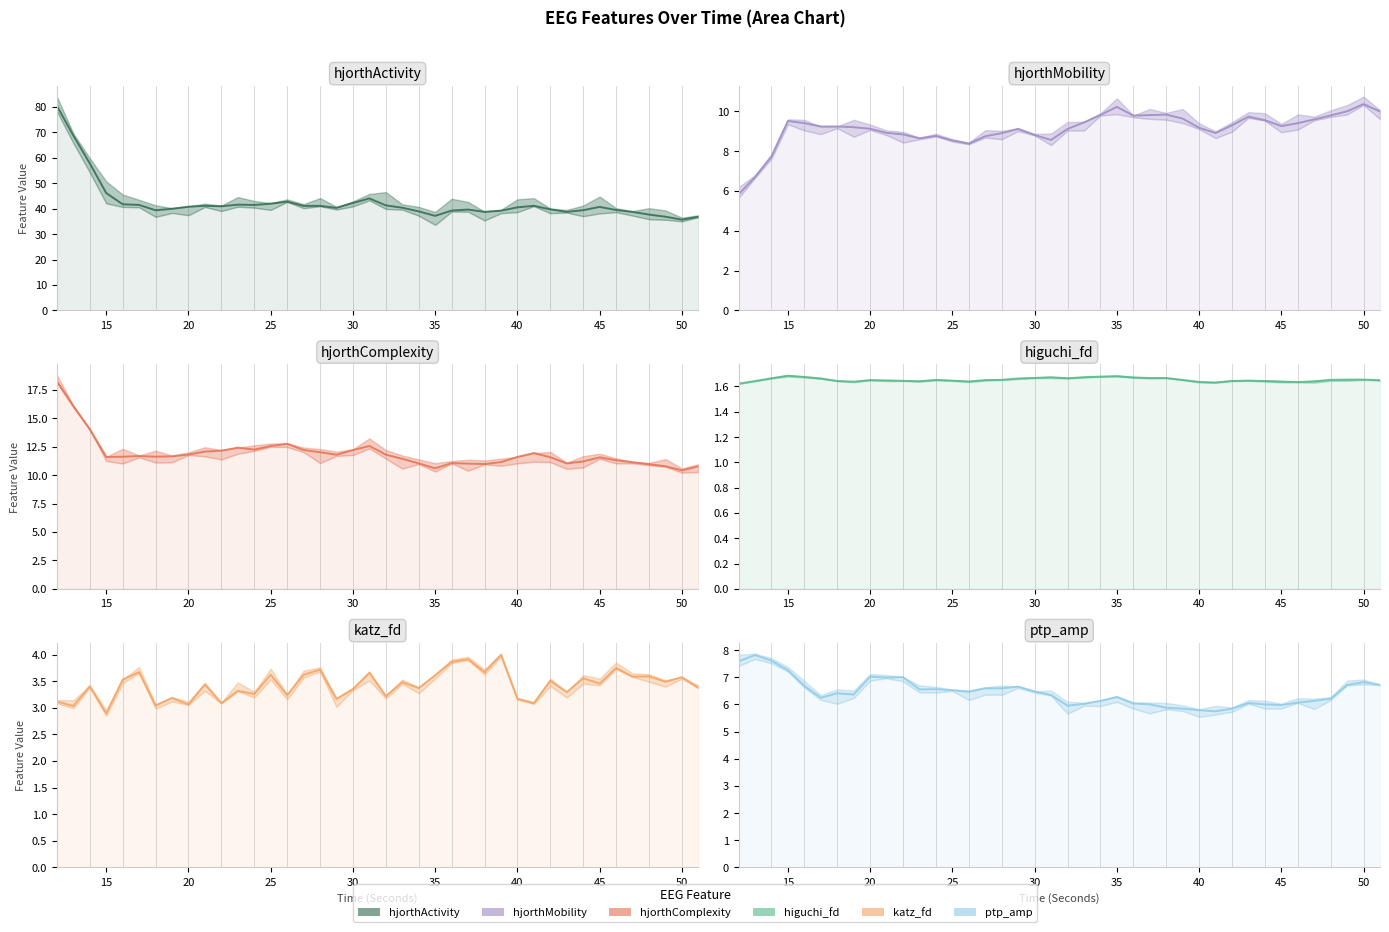

At how many categories does at least one series exceed 26?

40